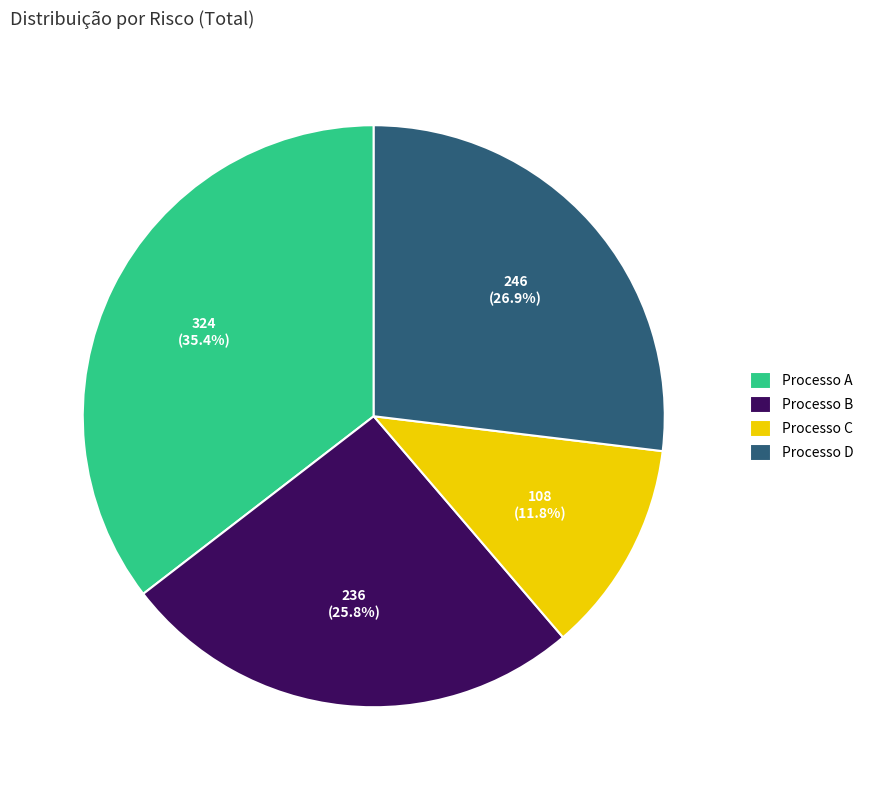

True or false: Processo D accounts for 27% of the total.

True